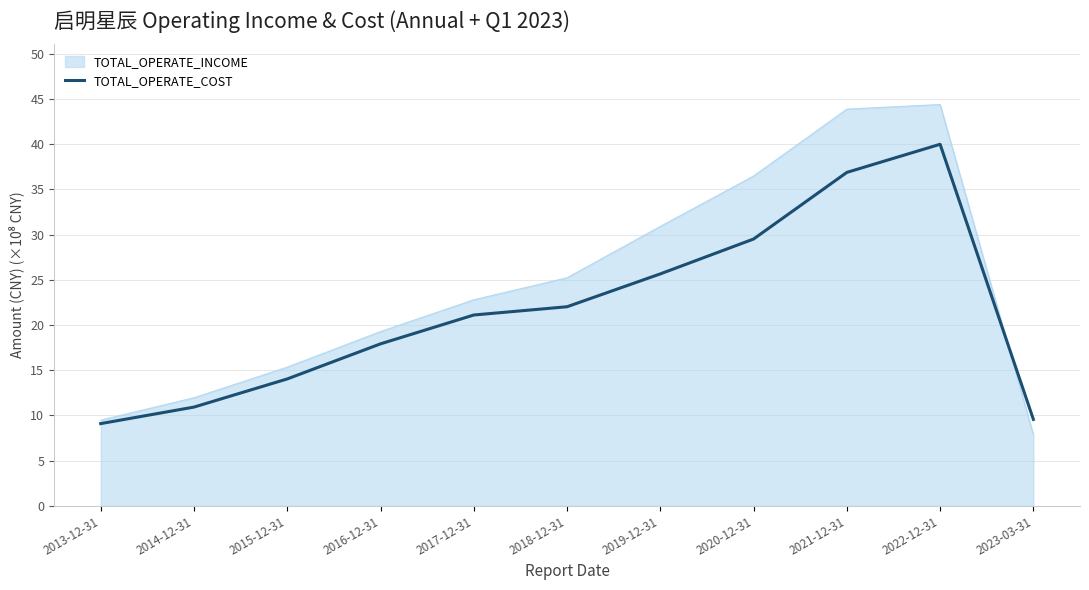

Which series has the widest spread of values?

TOTAL_OPERATE_INCOME